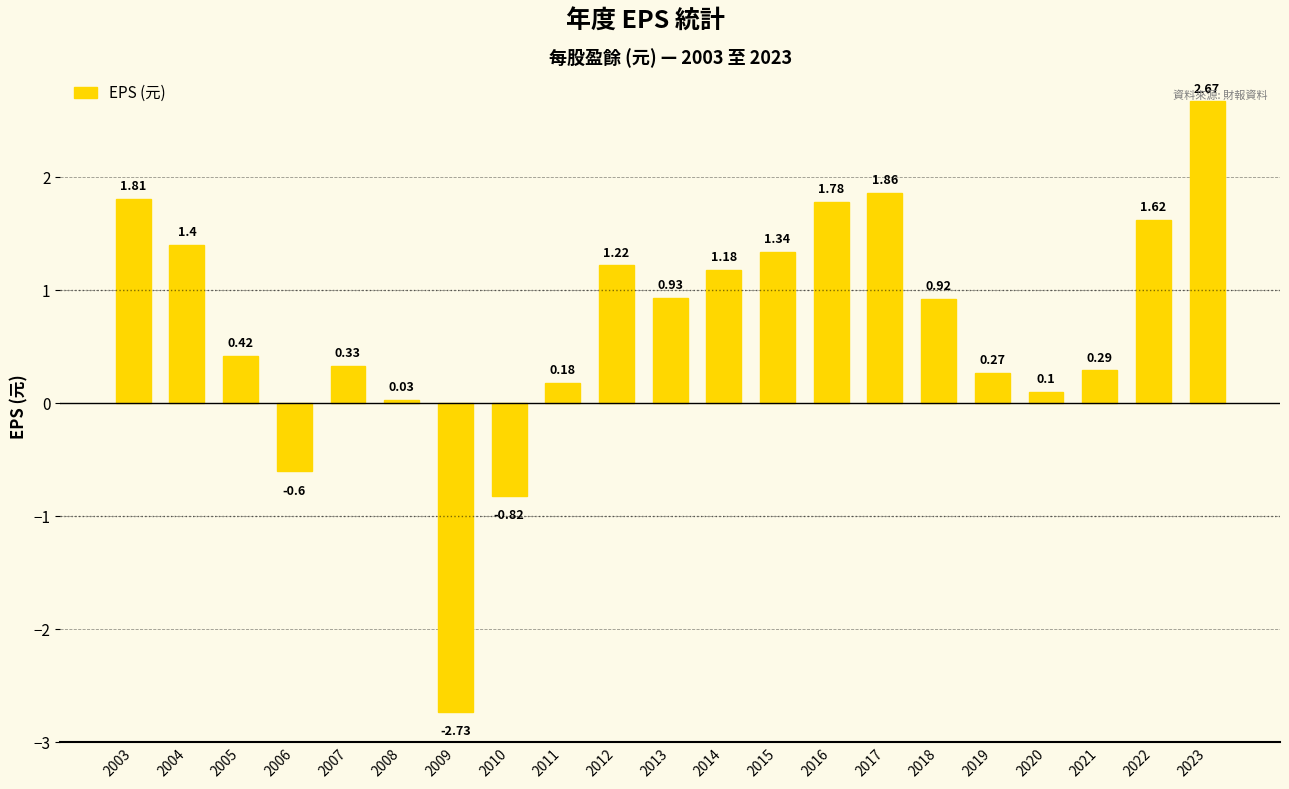

How many data points are less than 0?

3